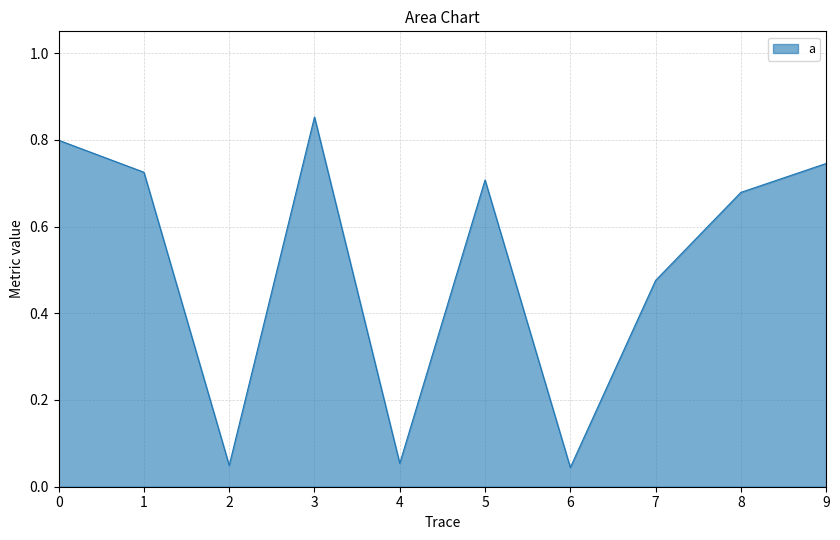

Which category has the highest value across all series?

3